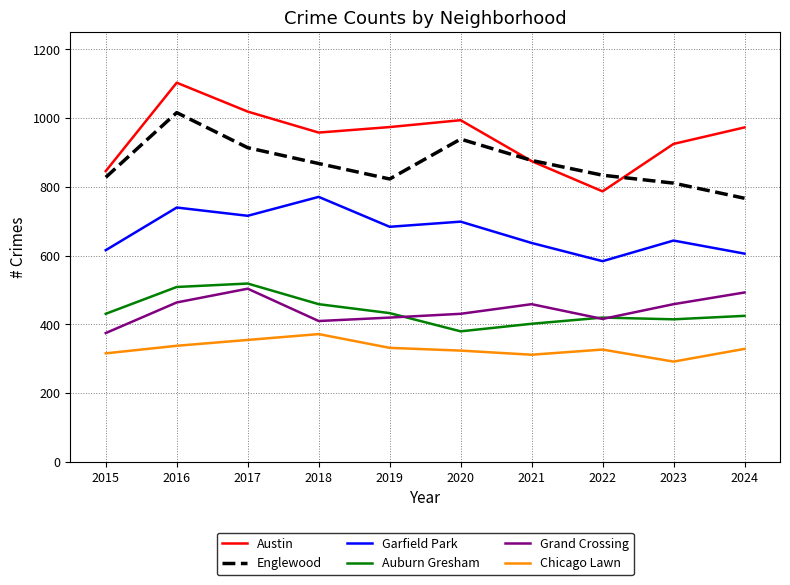

What are all the series names shown in the legend?

Austin, Englewood, Garfield Park, Auburn Gresham, Grand Crossing, Chicago Lawn